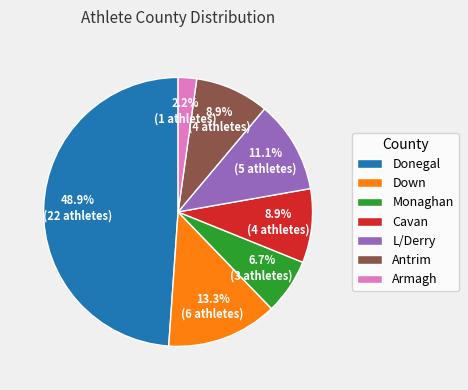

How many slices are in this pie chart?

7